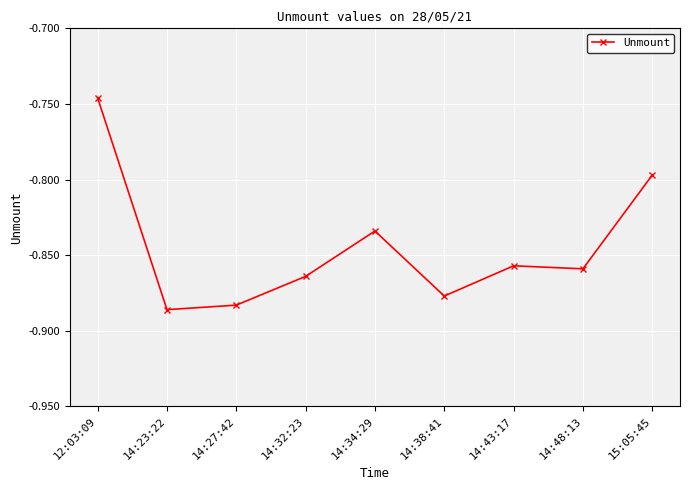

How many lines are shown in the chart?

1